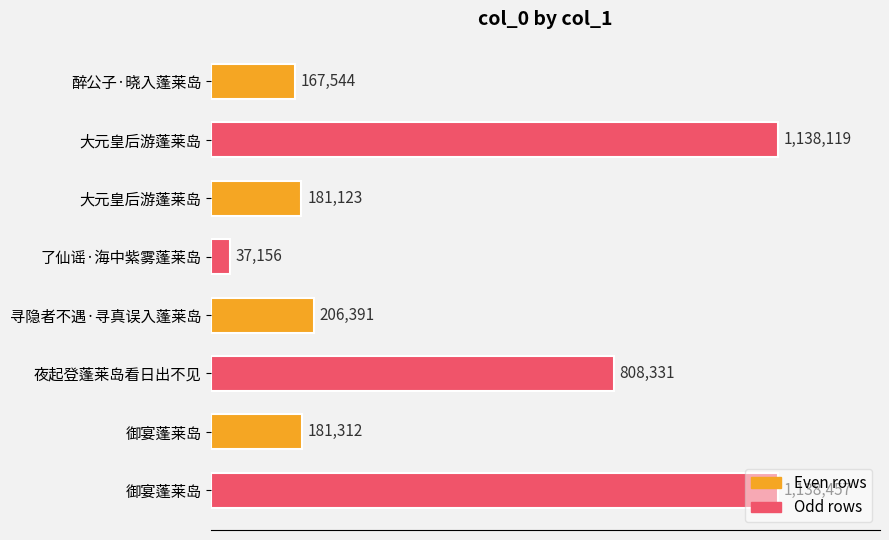

Rank the categories by value from lowest to highest.

了仙谣·海中紫雾蓬莱岛, 醉公子·晓入蓬莱岛, 大元皇后游蓬莱岛, 御宴蓬莱岛, 寻隐者不遇·寻真误入蓬莱岛, 夜起登蓬莱岛看日出不见, 大元皇后游蓬莱岛, 御宴蓬莱岛